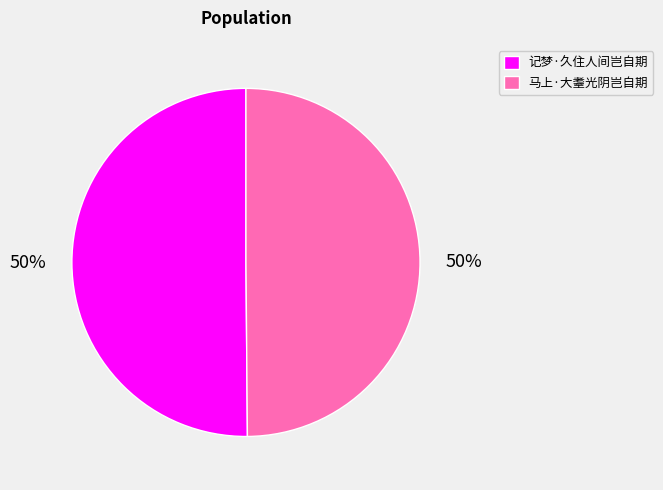

Is it true that 马上·大耋光阴岂自期 is 36% of the pie?

False